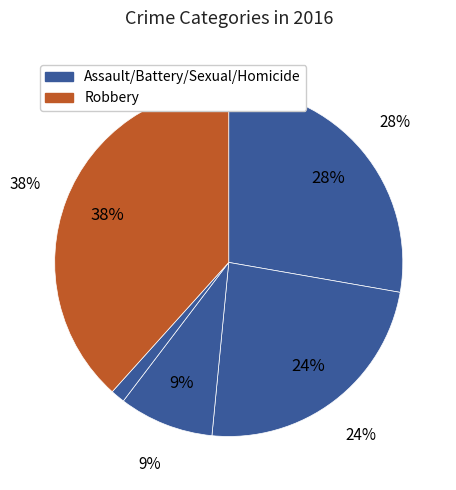

What is the smallest slice in the pie chart?

Homicide